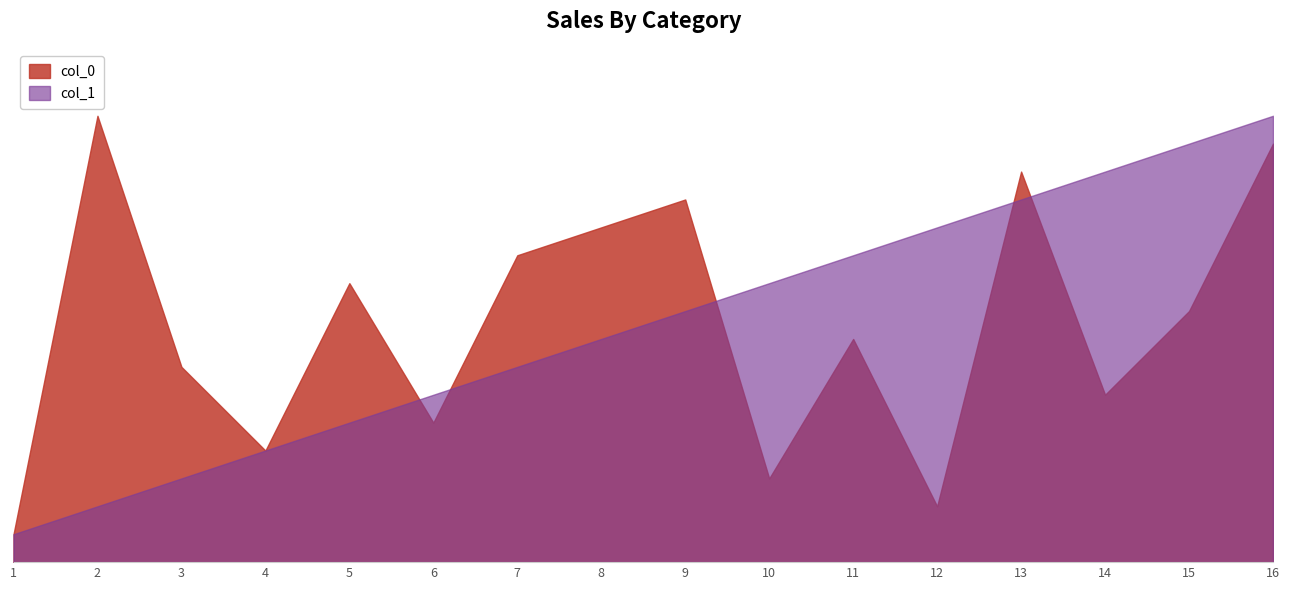

How many lines are shown in the chart?

2